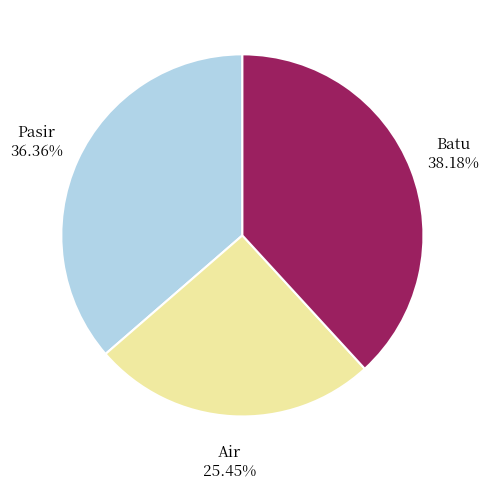

Does any single category account for the majority?

No